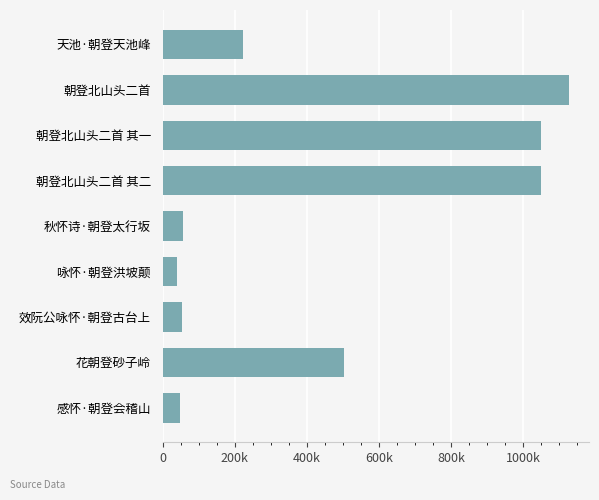

Does the chart contain any negative values?

No